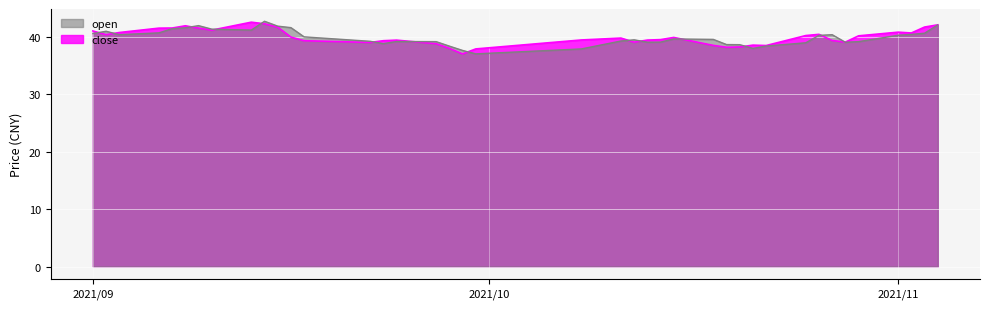

At which category does the chart reach its peak across all series?

2021/09/14